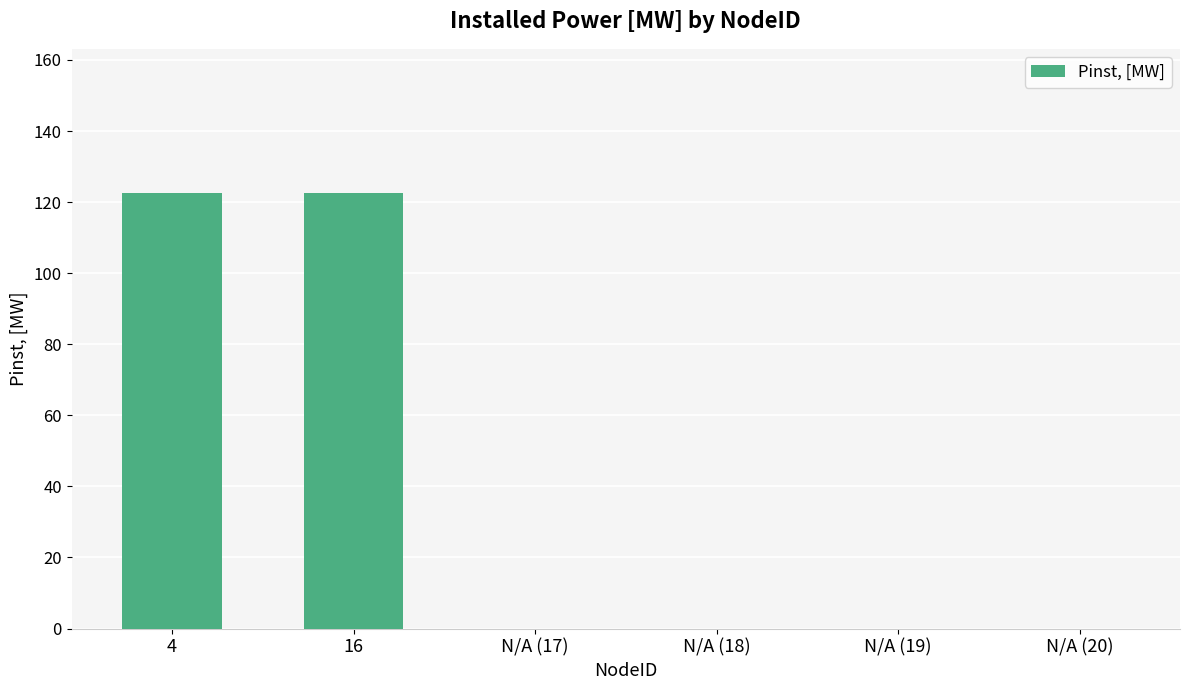

What is the sum of all values?

245.0